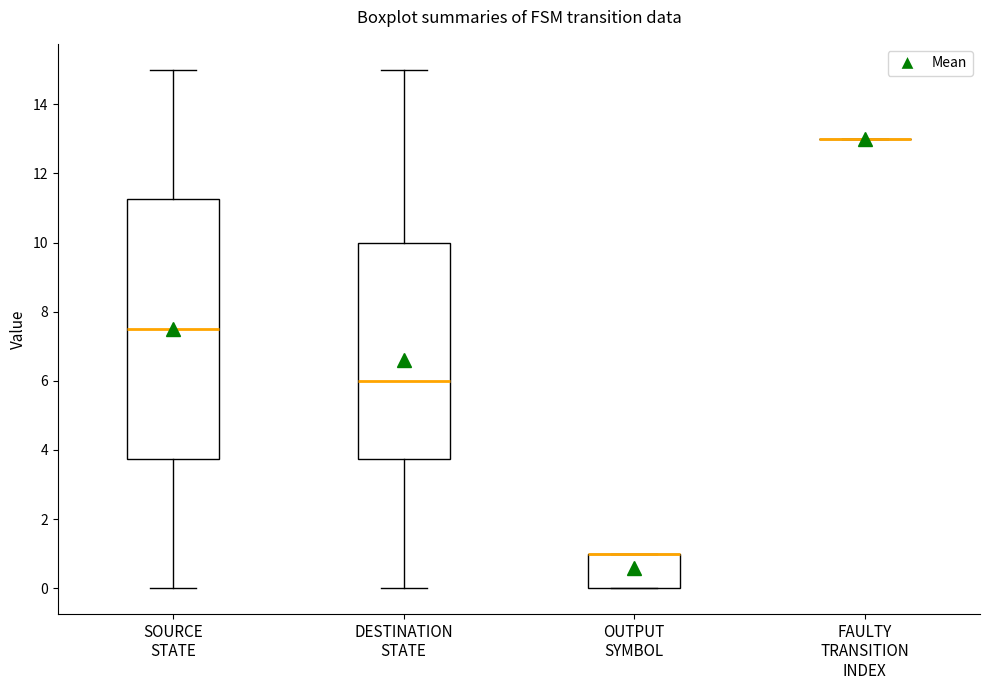

Reading left to right, read every box against the y-axis: the position of its median line, the range the box covers, and the ends of its whiskers. The values are not printed on the chart, so give them approximately, as read against the axis.

SOURCE STATE: median 7.6, box 3.8 to 11.2, whiskers 0.0 to 15.0
DESTINATION STATE: median 6.0, box 3.8 to 10.0, whiskers 0.0 to 15.0
OUTPUT SYMBOL: median 1.0 (drawn on the box's upper edge), box 0.0 to 1.0, whiskers 0.0 to 1.0
FAULTY TRANSITION INDEX: box collapsed to a line at 13.0, whiskers 13.0 to 13.0